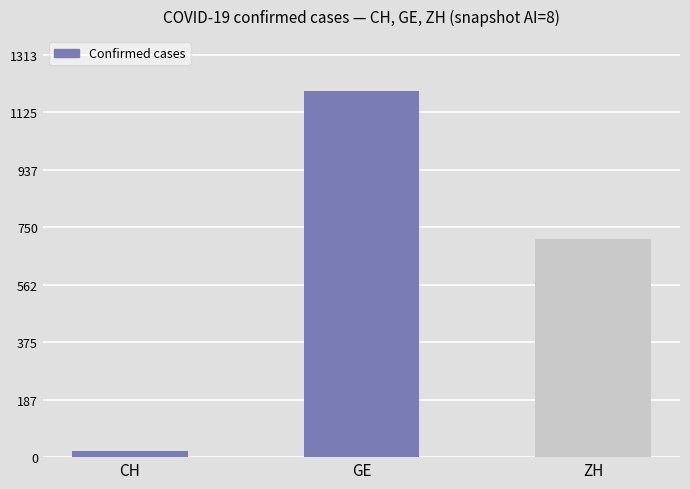

What is the value of the 1st bar from the left?

20